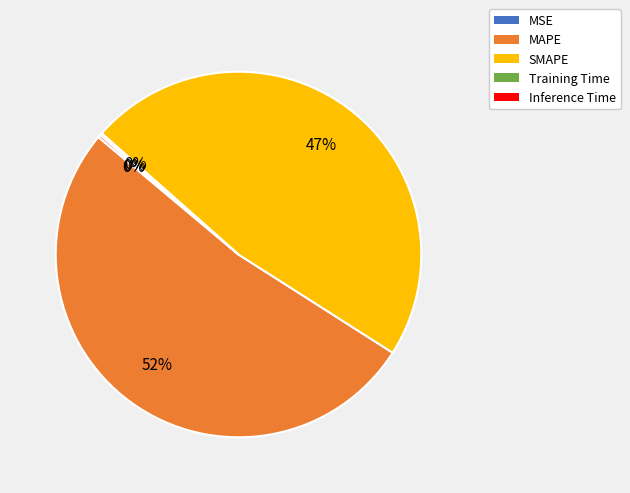

True or false: MAPE accounts for 52% of the total.

True